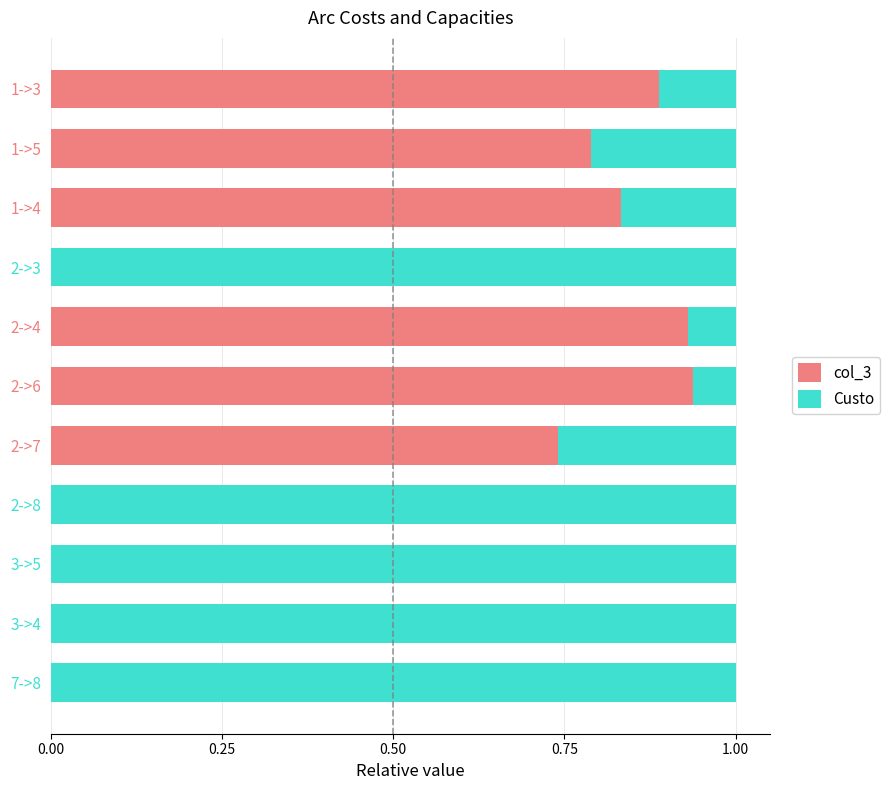

Count the number of data series in this chart.

2